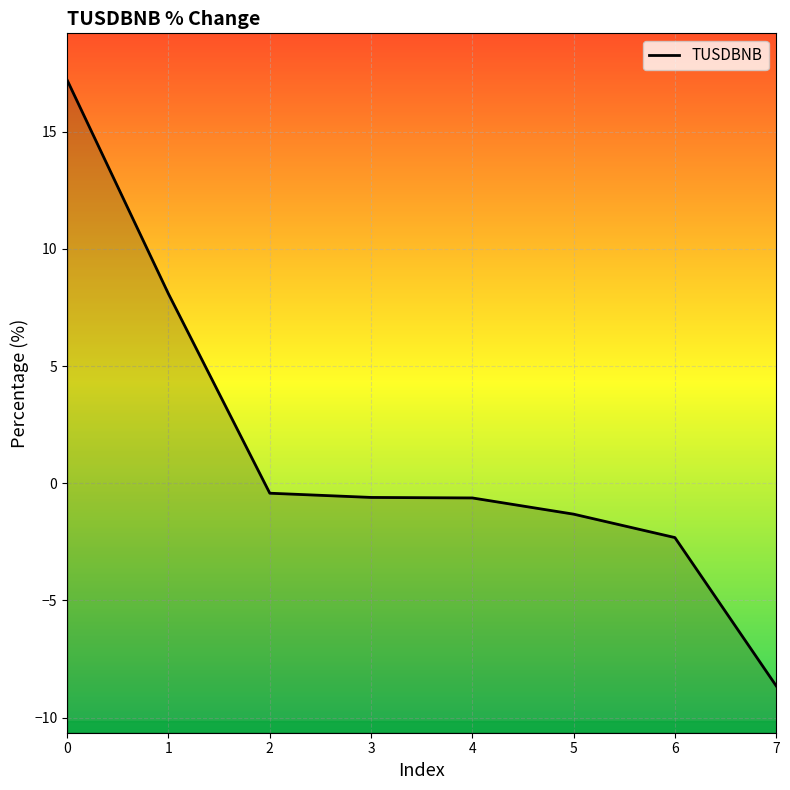

The chart shows a value of -2.3 at 6. True or false?

True